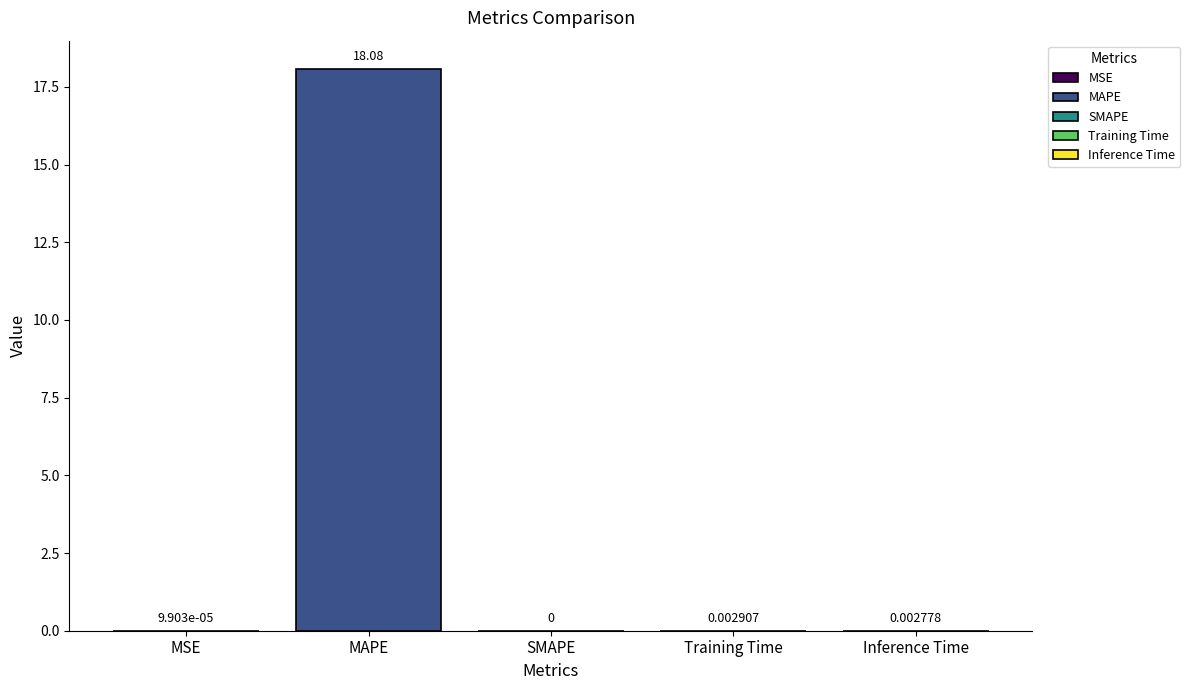

Reading left to right, list all the values displayed in this chart.

0.0	18.1	0.0	0.0	0.0